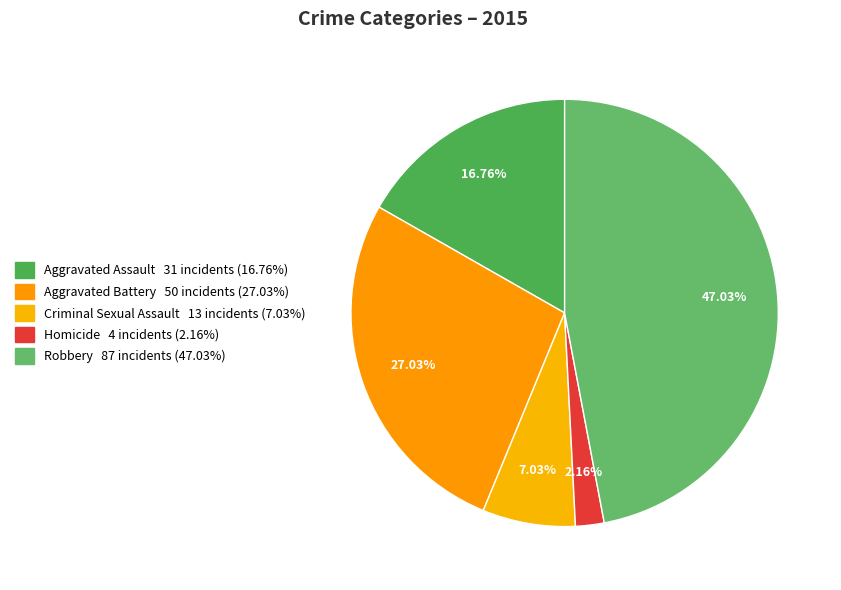

Between Aggravated Assault and Aggravated Battery, which is larger?

Aggravated Battery